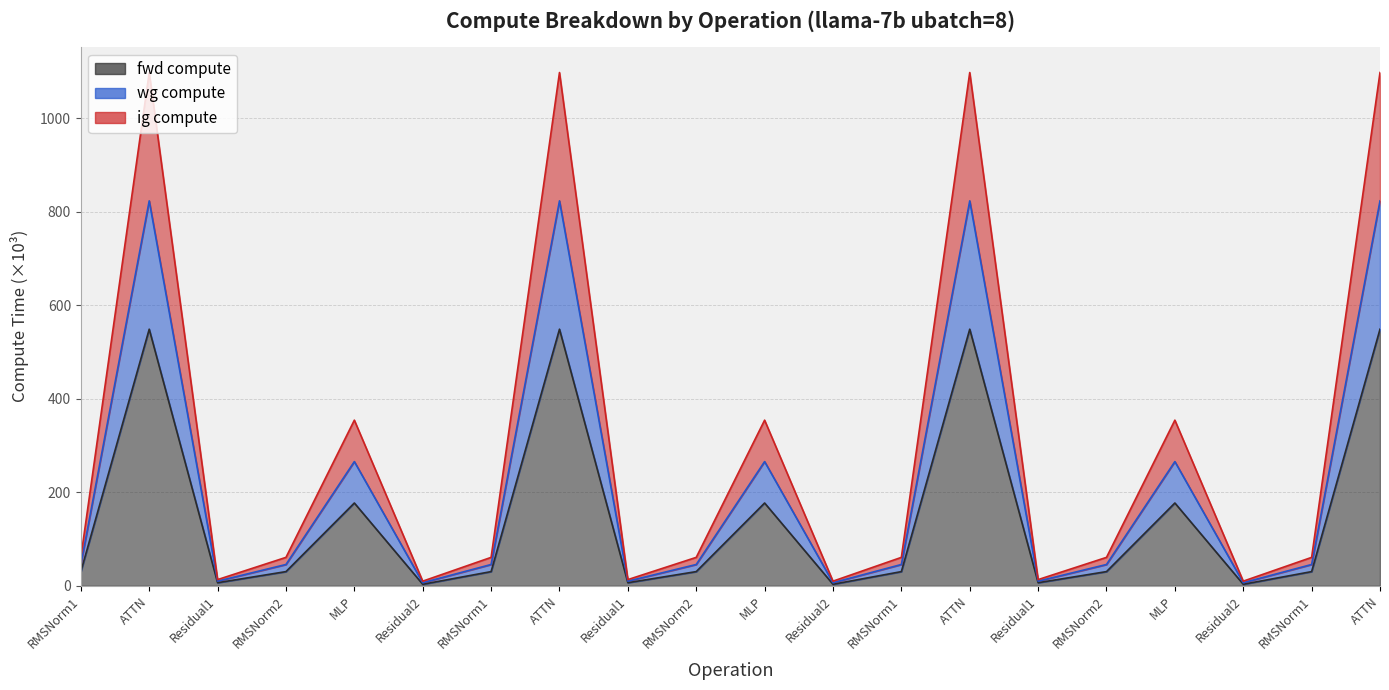

What is the label of the 14th point from the right?

RMSNorm1